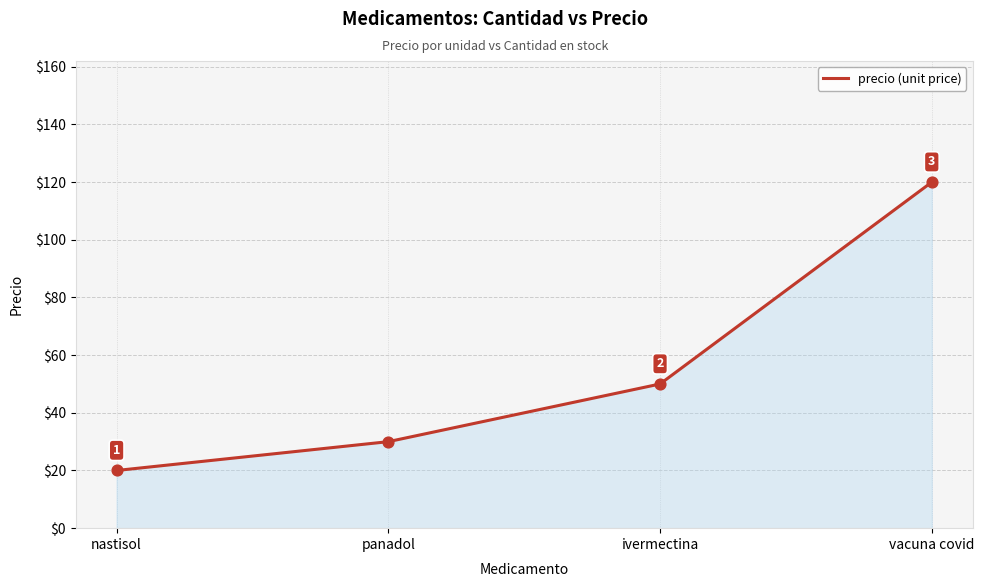

Approximately how many times larger is the value at ivermectina compared to vacuna covid?

0.4